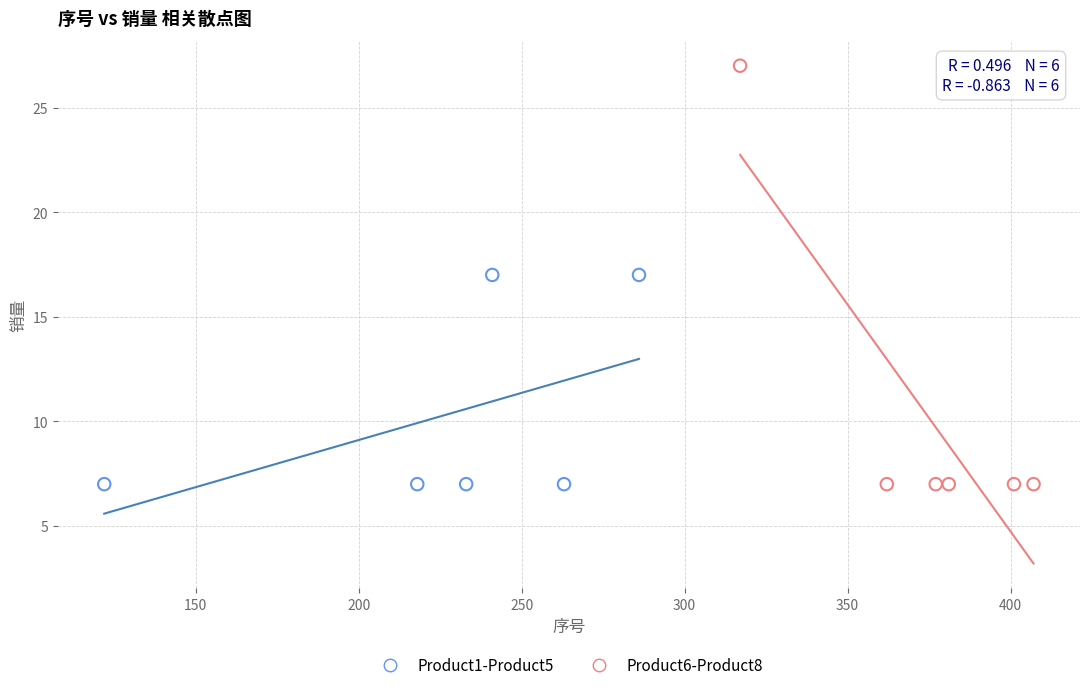

What are all the series names shown in the legend?

Product1-Product5, Product6-Product8